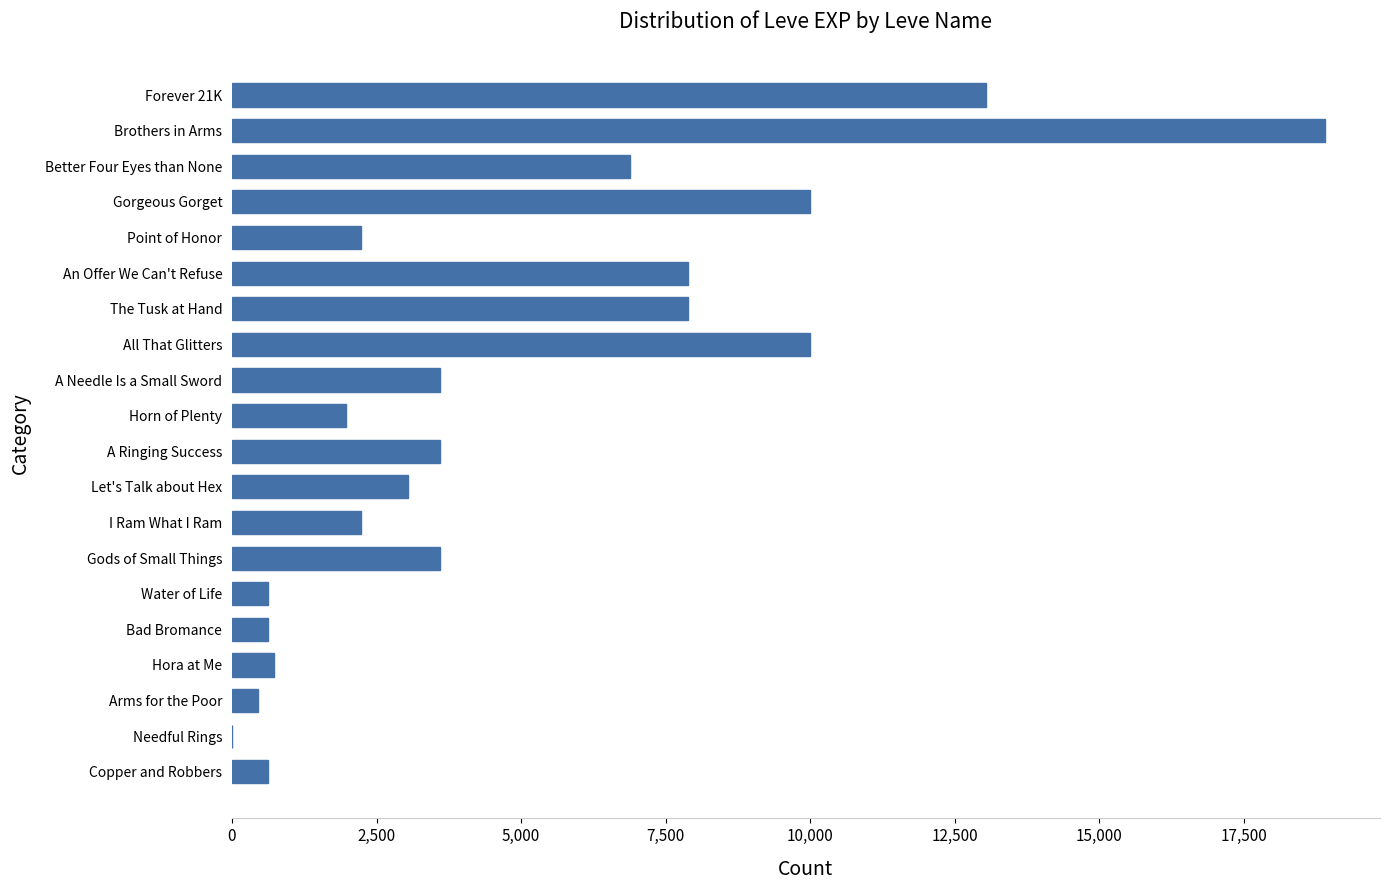

Are the bars horizontal?

Yes